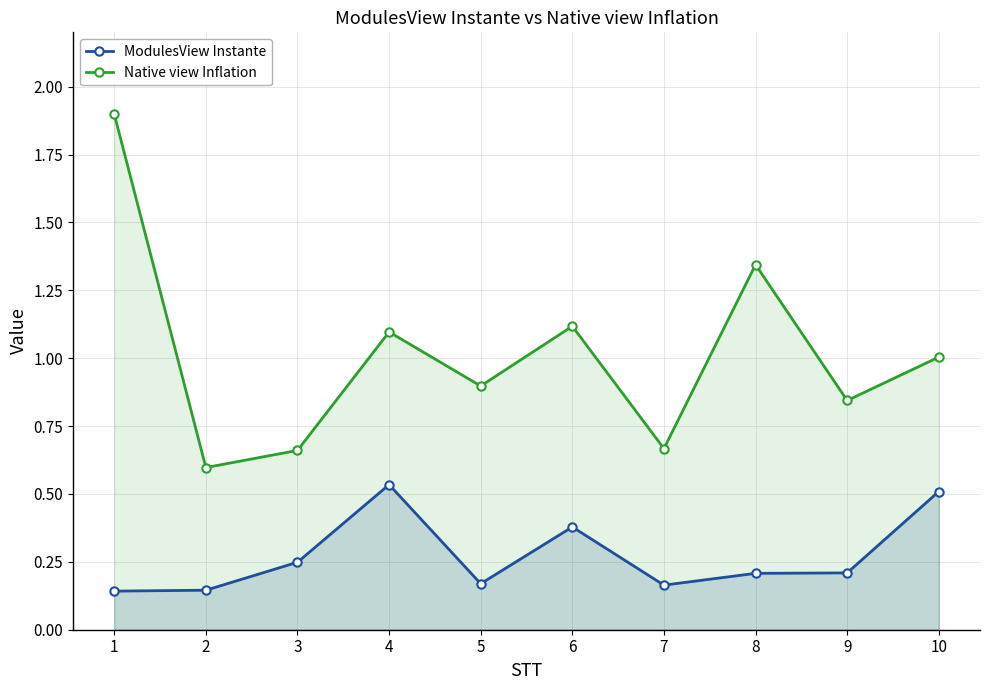

Which series changed the most between 4 and 5?

ModulesView Instante